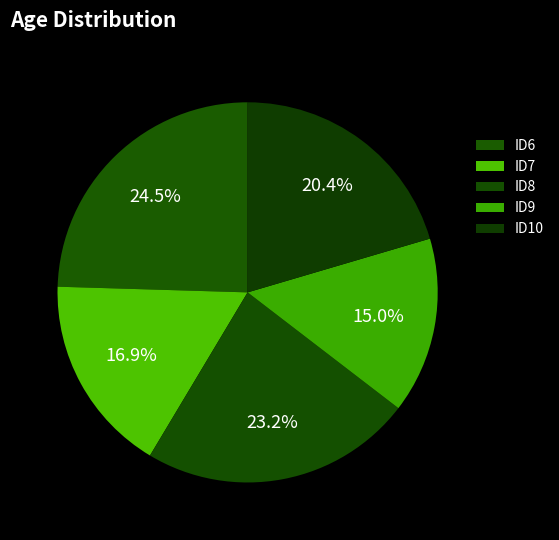

Rank the categories by value from lowest to highest.

ID9, ID7, ID10, ID8, ID6